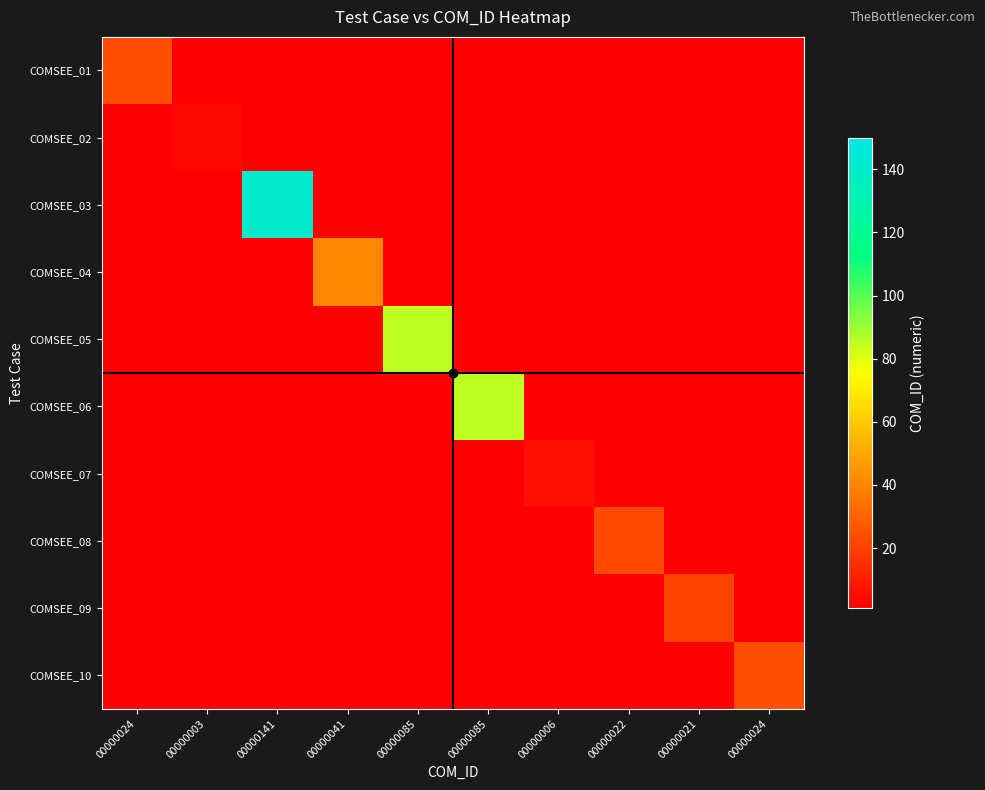

Which series has the widest spread of values?

COMSEE_03